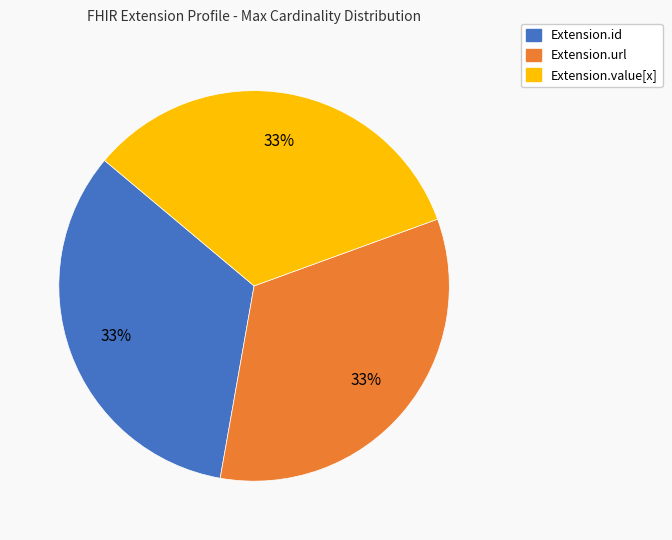

To the nearest percent, what is the average slice percentage?

33%